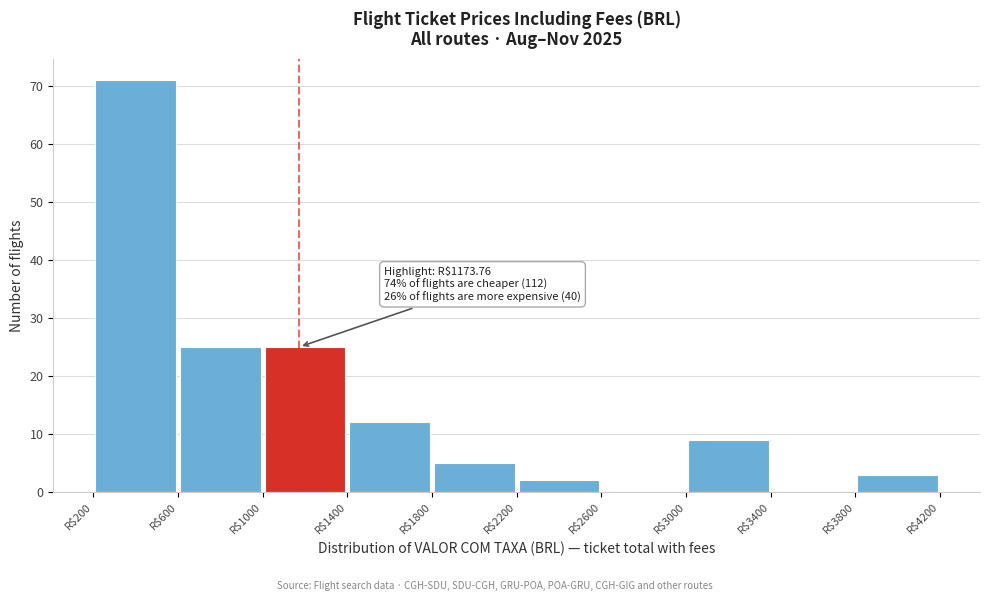

Which range on the x-axis has the tallest bar?

200 to 600